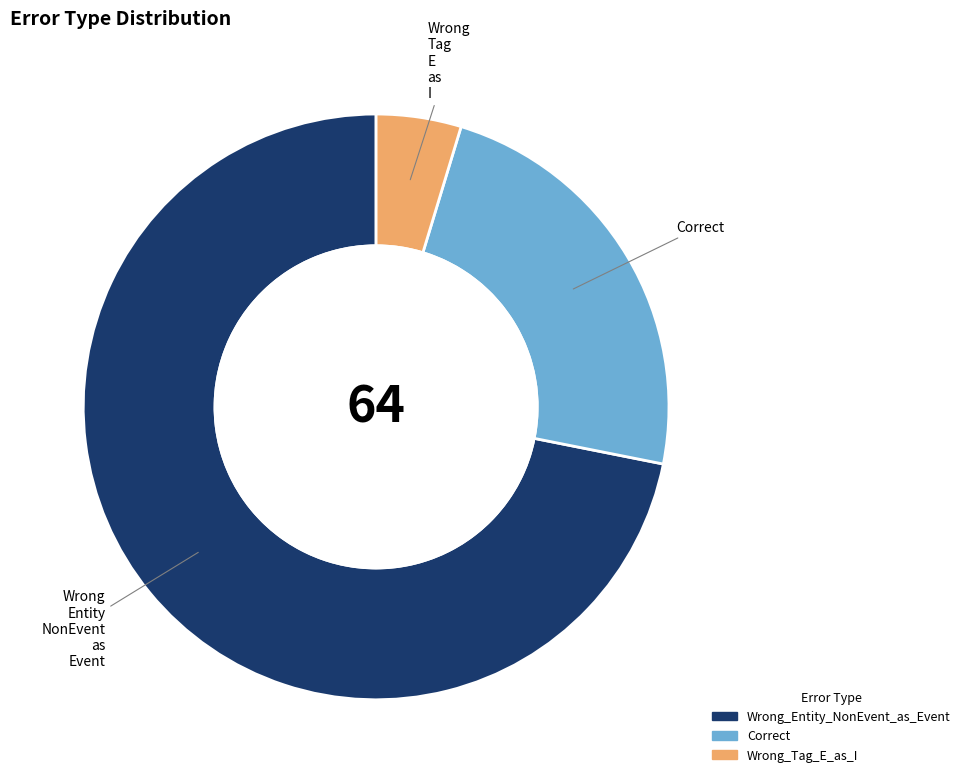

Does any single category account for the majority?

Yes